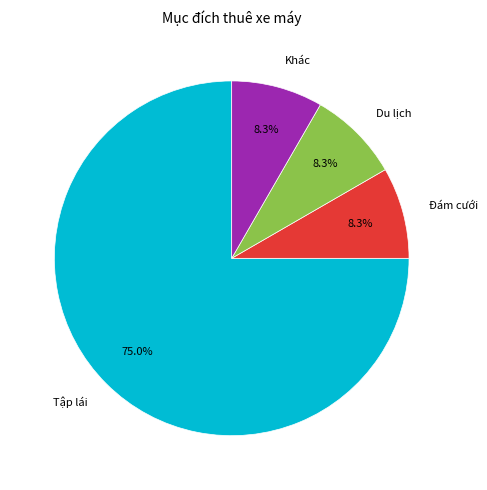

To the nearest percent, what portion does Tập lái represent?

75%